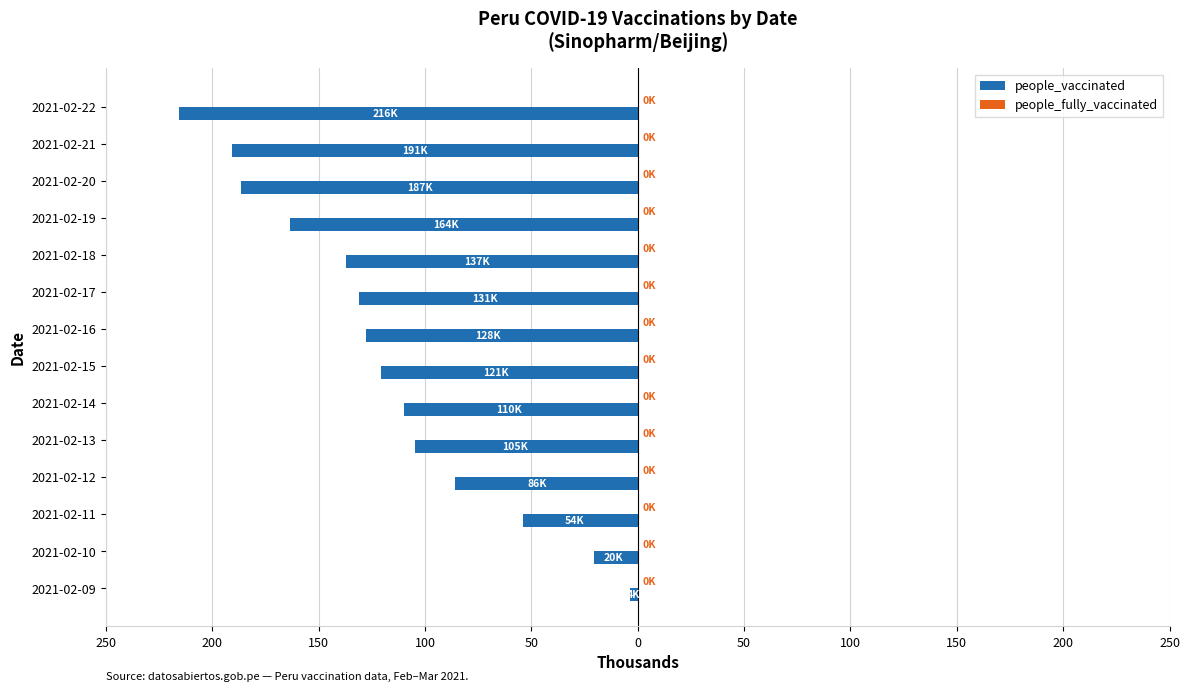

Does the chart contain stacked bars?

No